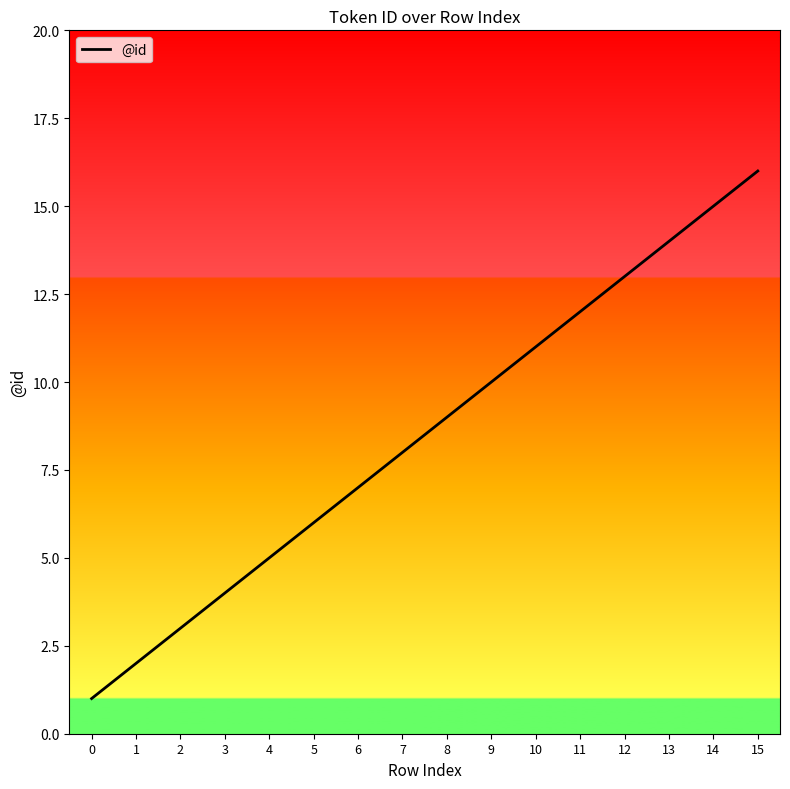

What is the sum of the values at 0 and 14?

16